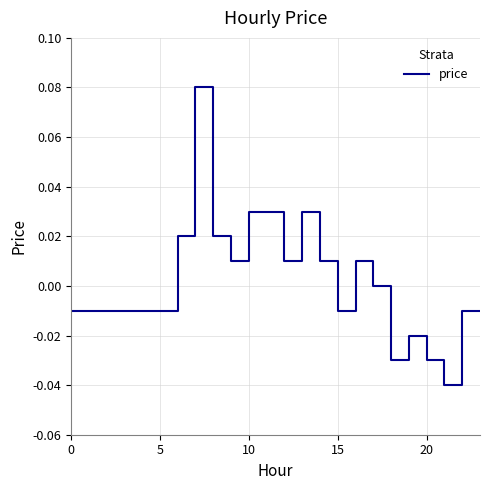

How many lines are shown in the chart?

1